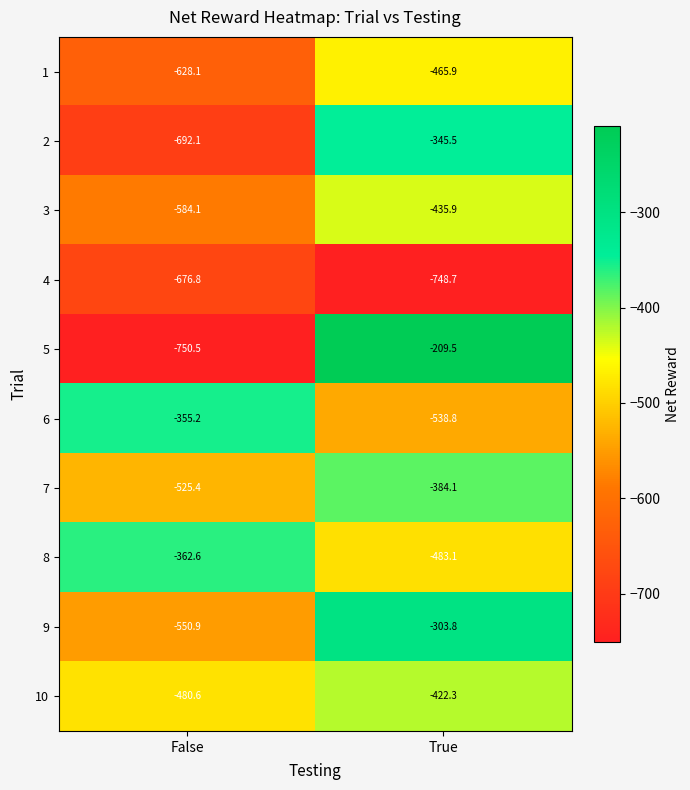

What is the lowest value of the 6 series?

-538.8